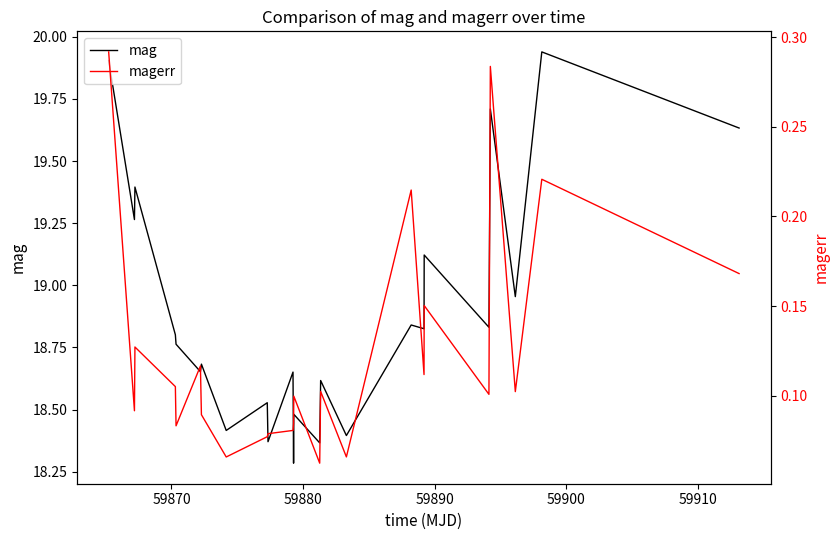

What is the difference between the maximum and minimum values in the magerr series?

0.2